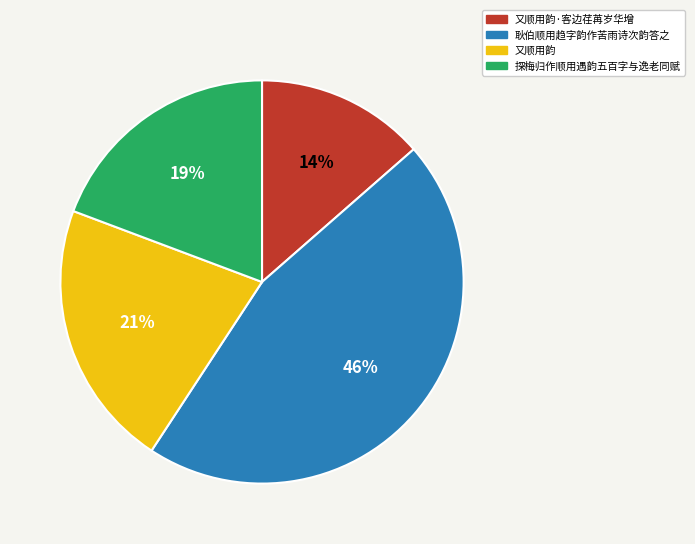

Which slice is the smallest?

又顺用韵·客边荏苒岁华增